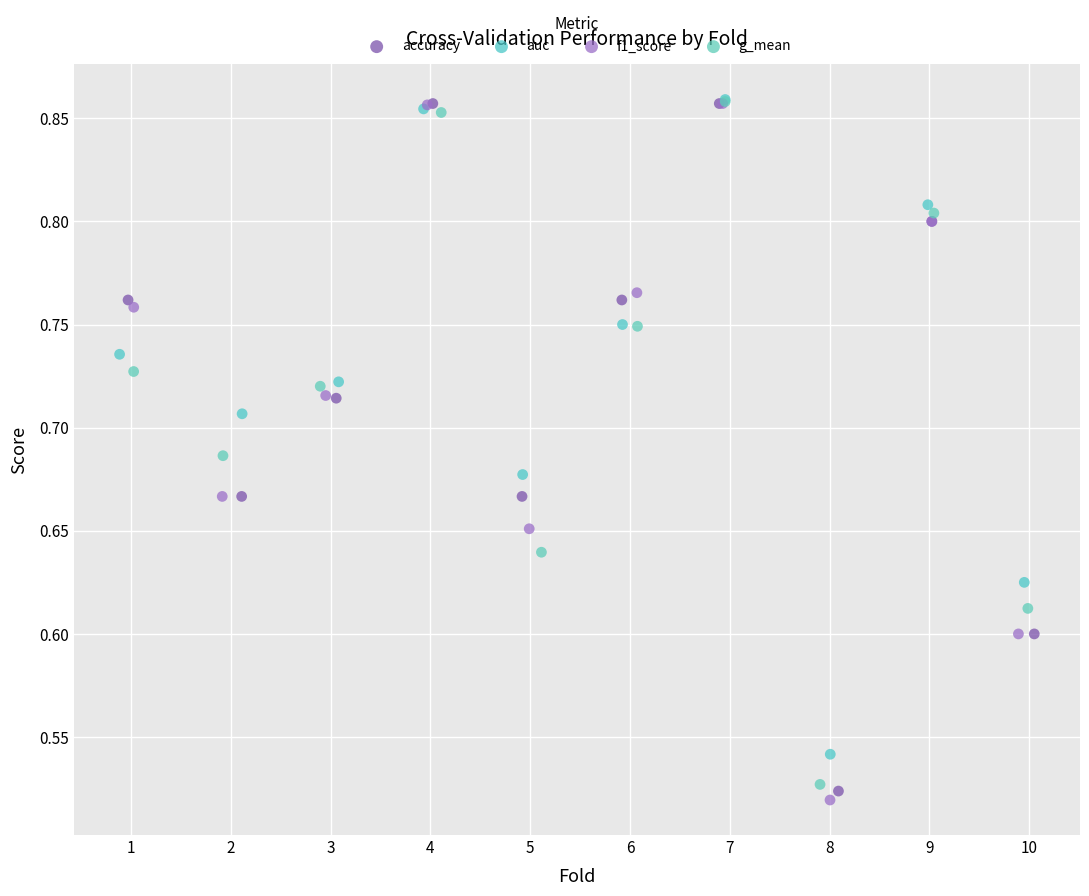

Which series has the largest Y range (max minus min)?

f1_score